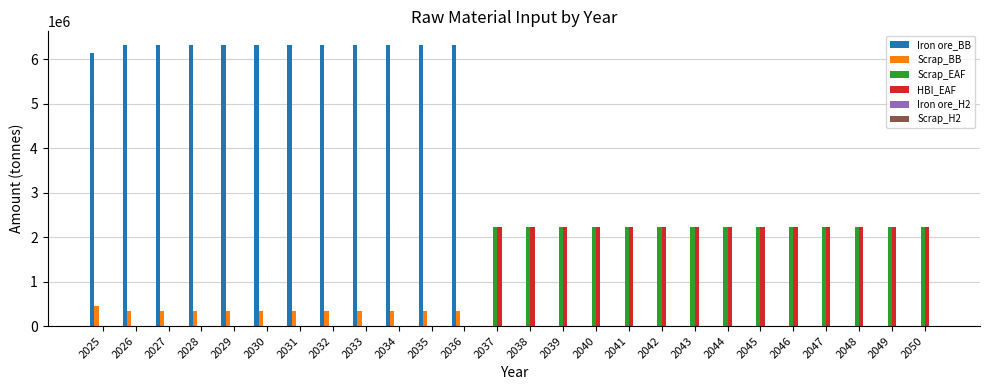

Which series changed the most between 2026 and 2045?

Iron ore_BB